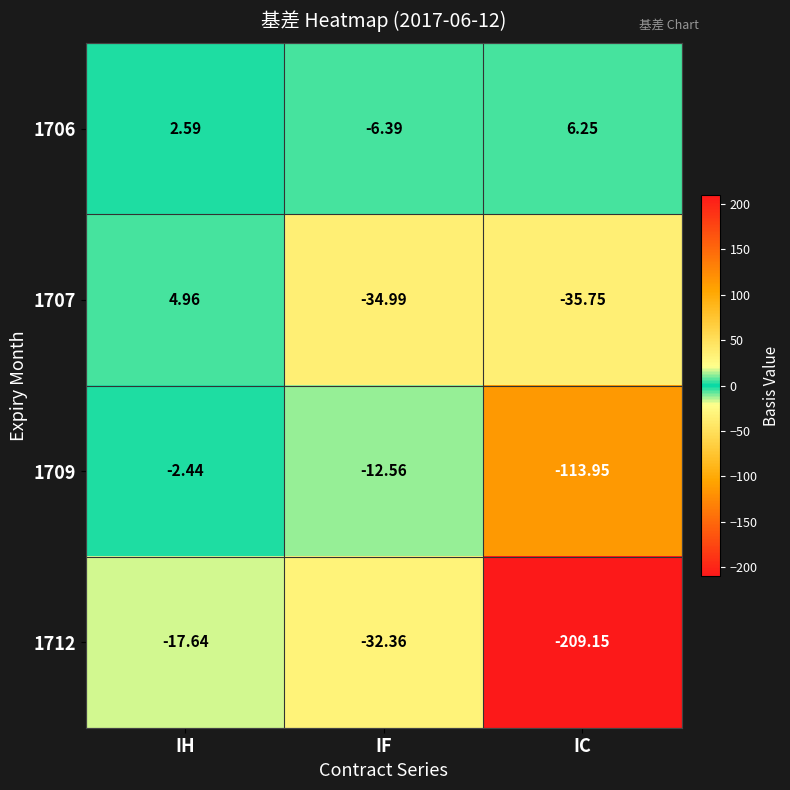

At IF, list the series in order from largest to smallest.

1706, 1709, 1712, 1707